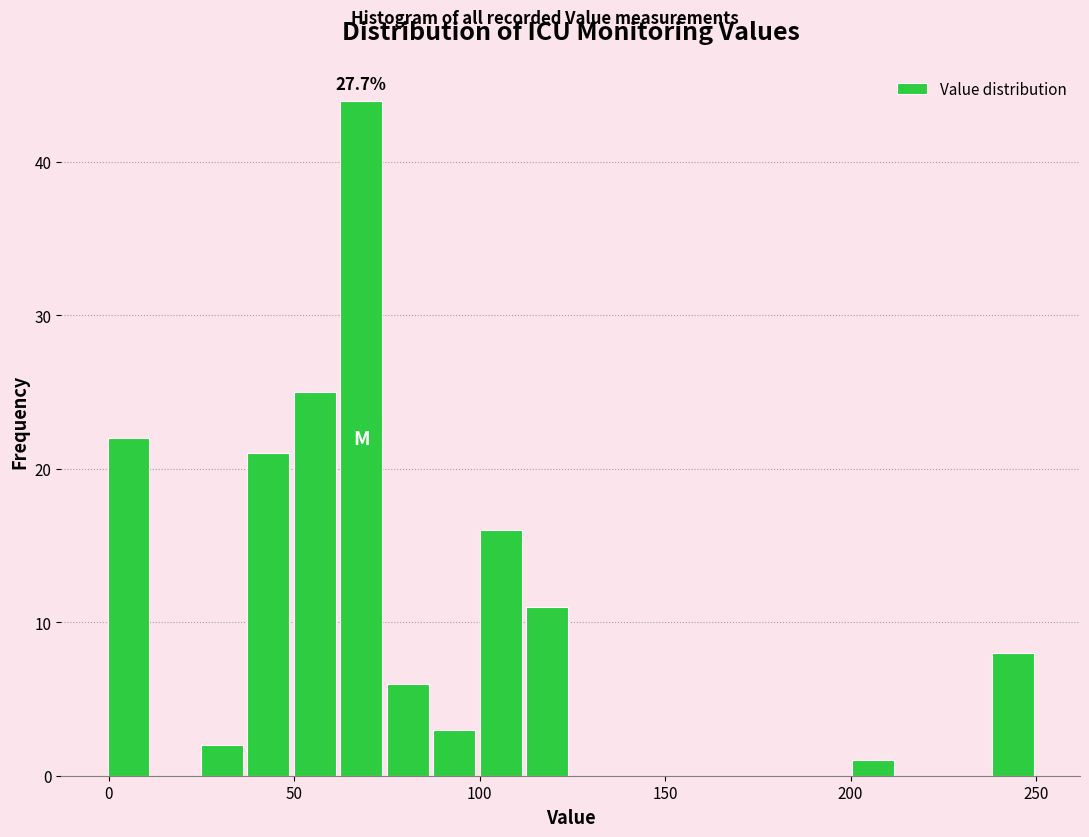

Read against the x-axis, roughly where is the centre of the tallest bar?

70